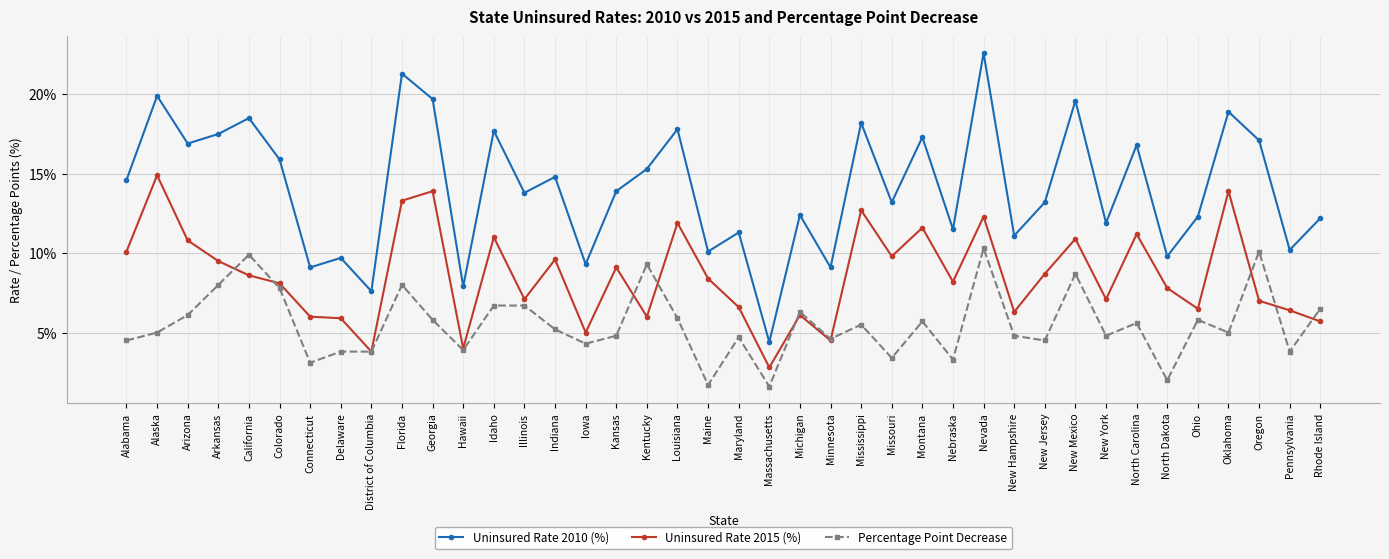

Where does the Uninsured Rate 2010 (%) series first go above 13?

Alabama